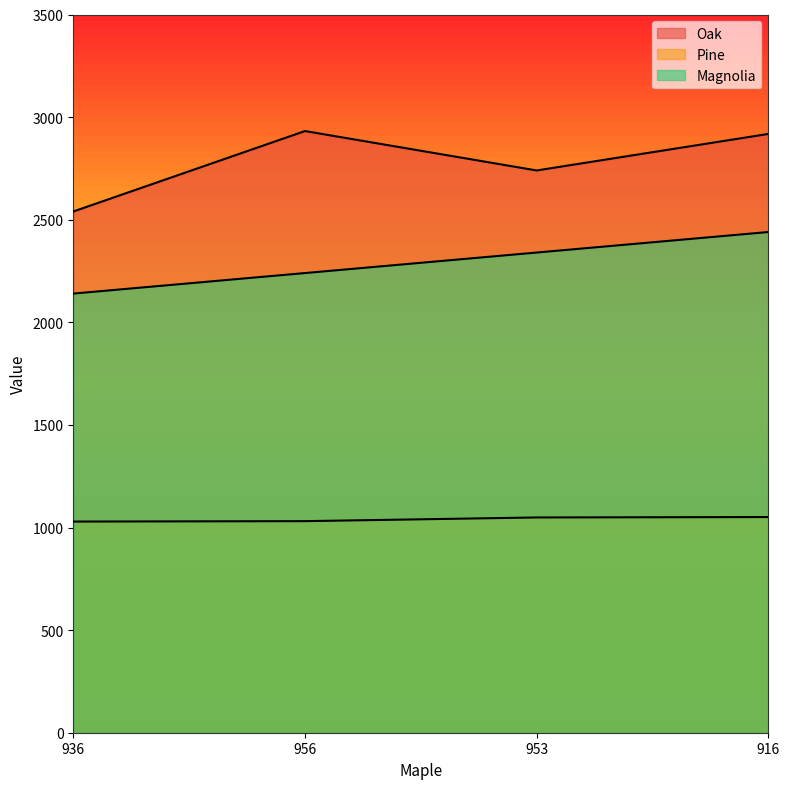

At how many categories does at least one series exceed 2924?

1